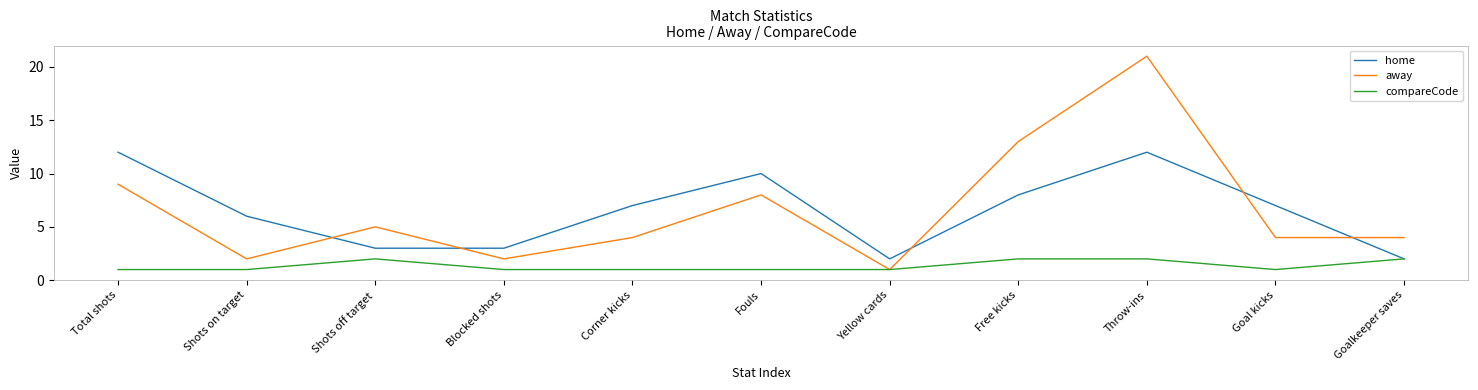

List the series in order of their peak value, highest first.

away, home, compareCode